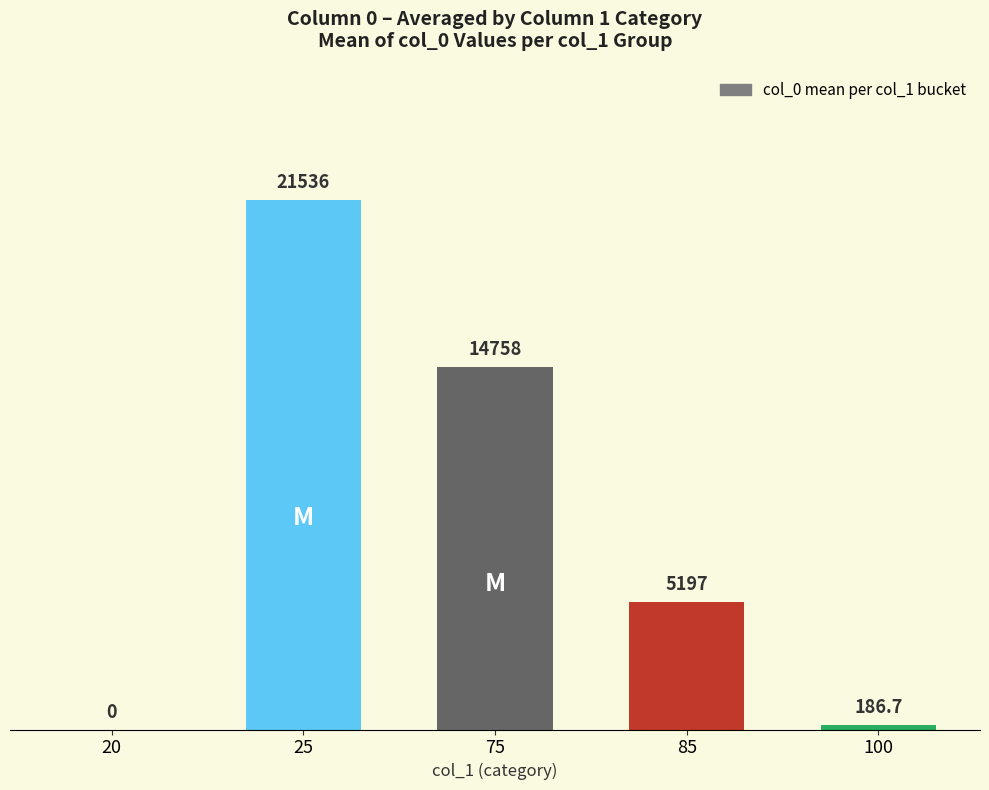

How many positive values are there?

4